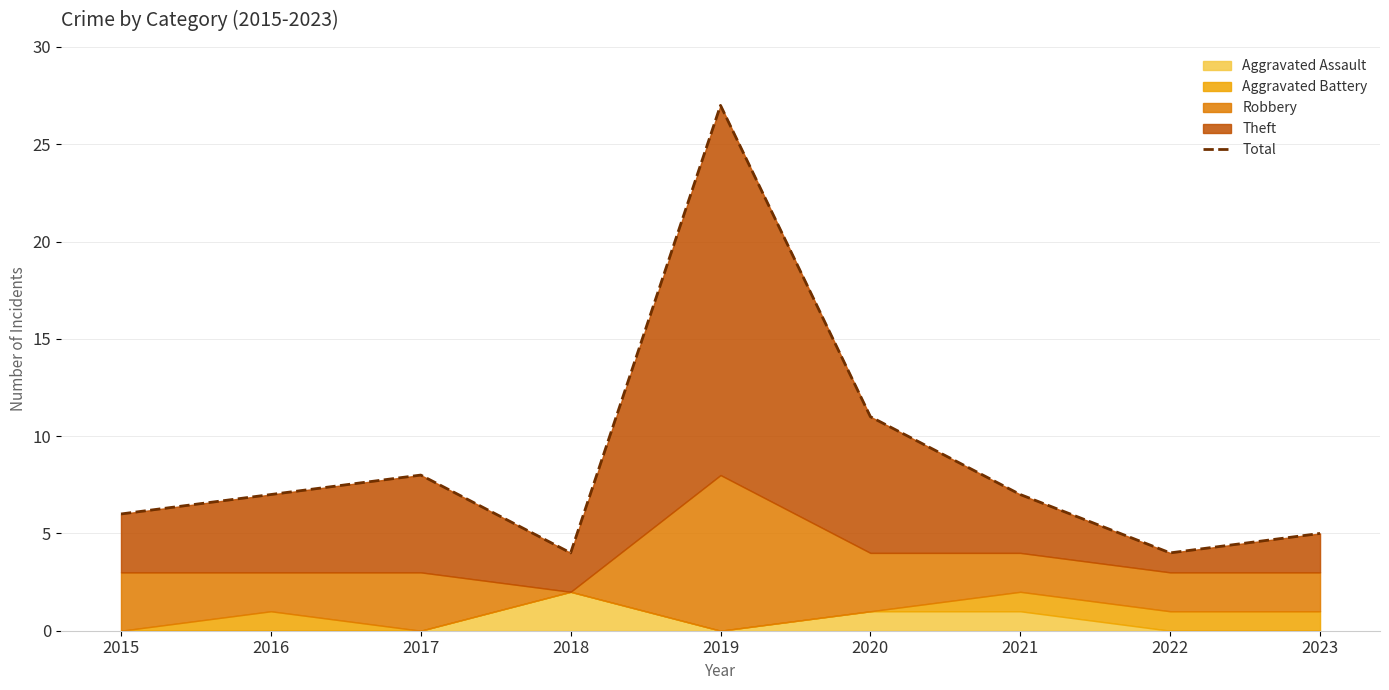

What is the difference between the second highest and minimum values?

7